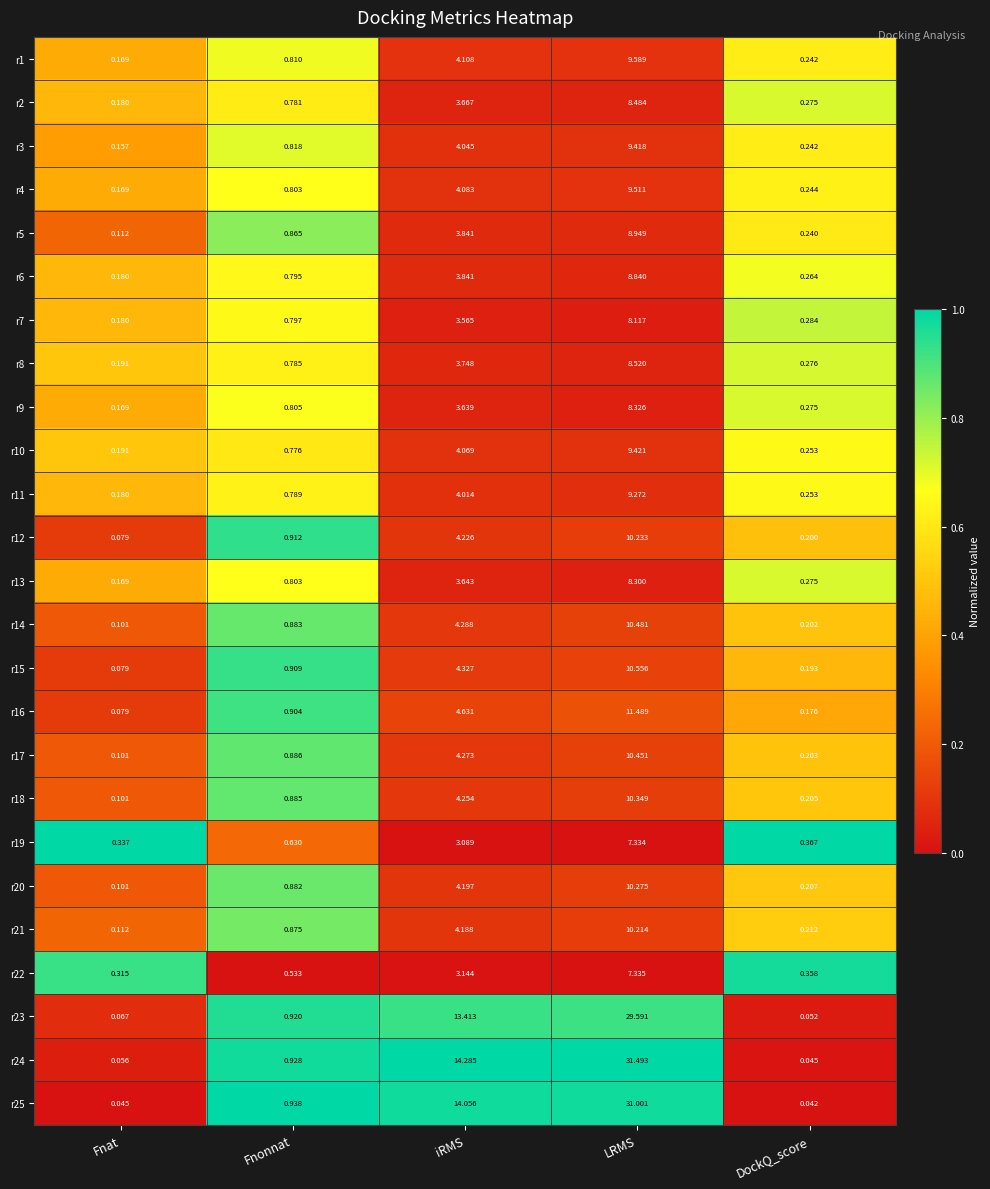

Rank the categories by r1 value from lowest to highest.

Fnat, DockQ_score, Fnonnat, iRMS, LRMS